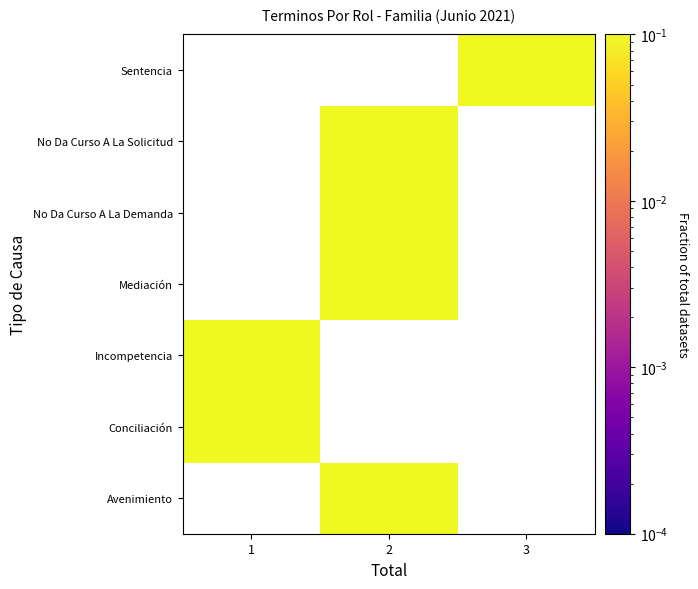

At which category does the chart reach its minimum across all series?

2